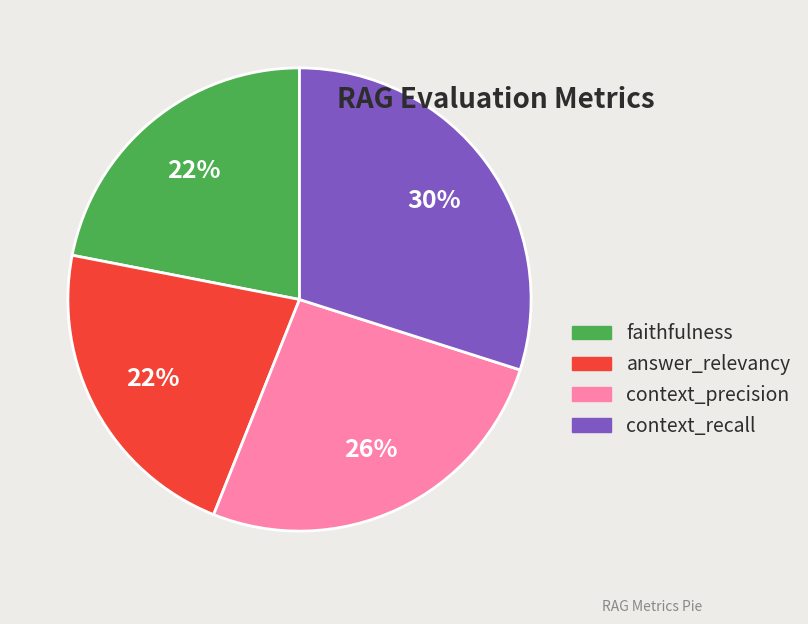

Do context_precision and context_recall together represent more than half of the pie?

Yes